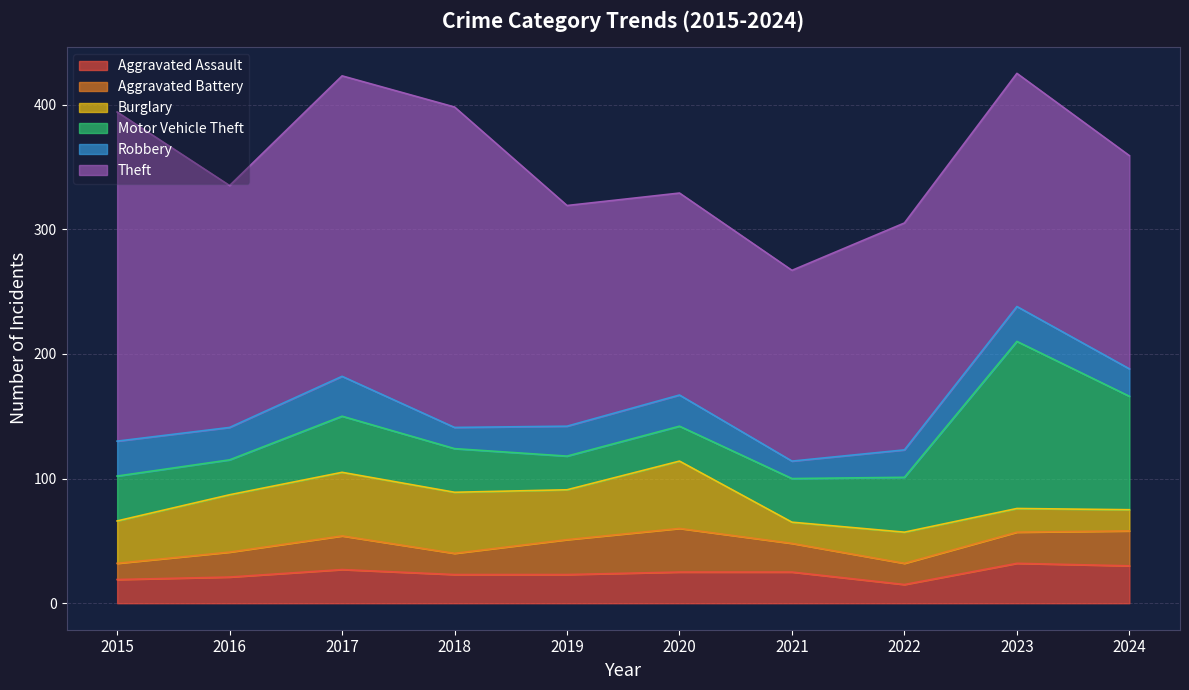

Which series ends up on top after the final intersection of Motor Vehicle Theft and Aggravated Battery?

Motor Vehicle Theft